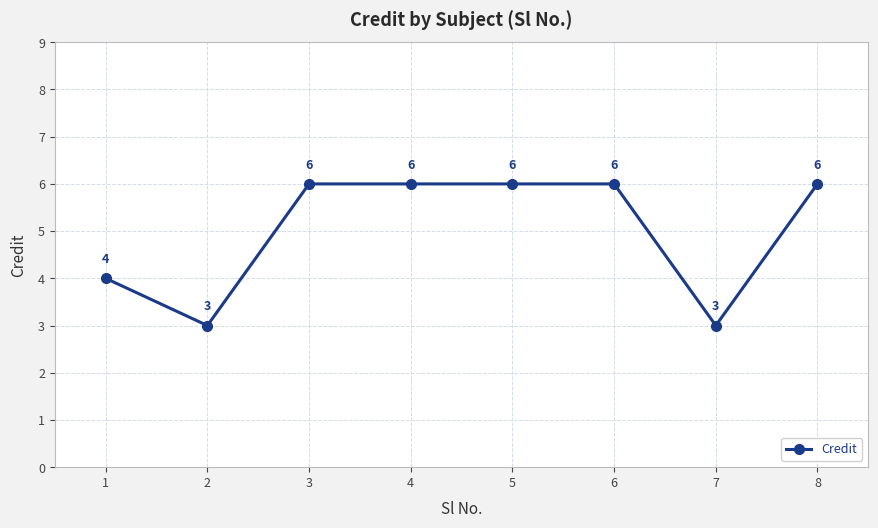

Reading left to right, transcribe all the data shown in this chart.

4	3	6	6	6	6	3	6